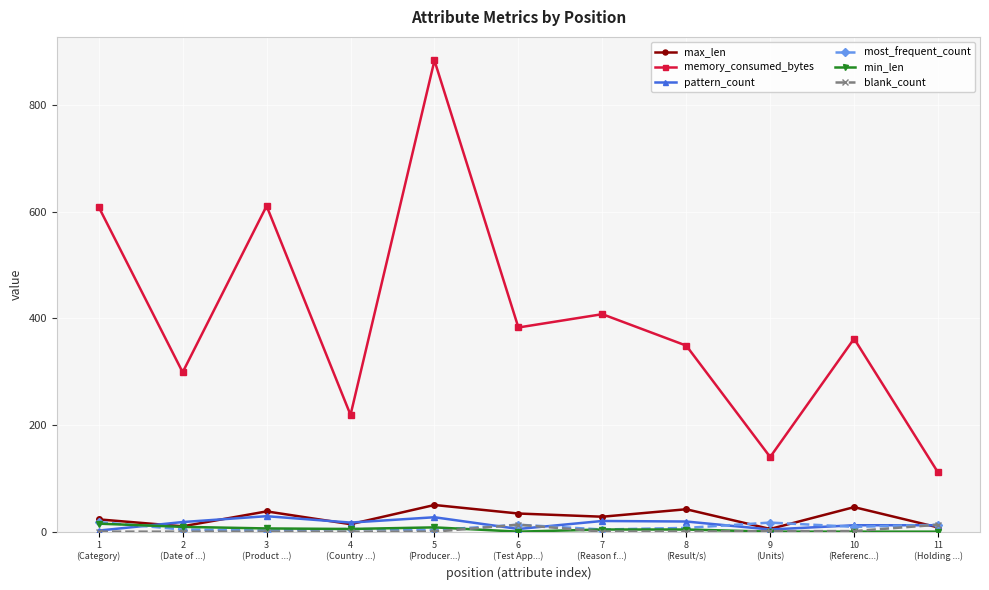

What is the difference between the maximum and minimum values in the min_len series?

15